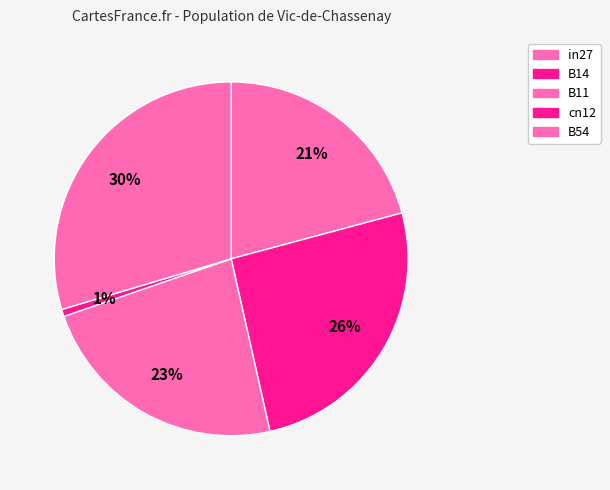

How many segments does this pie chart have?

5